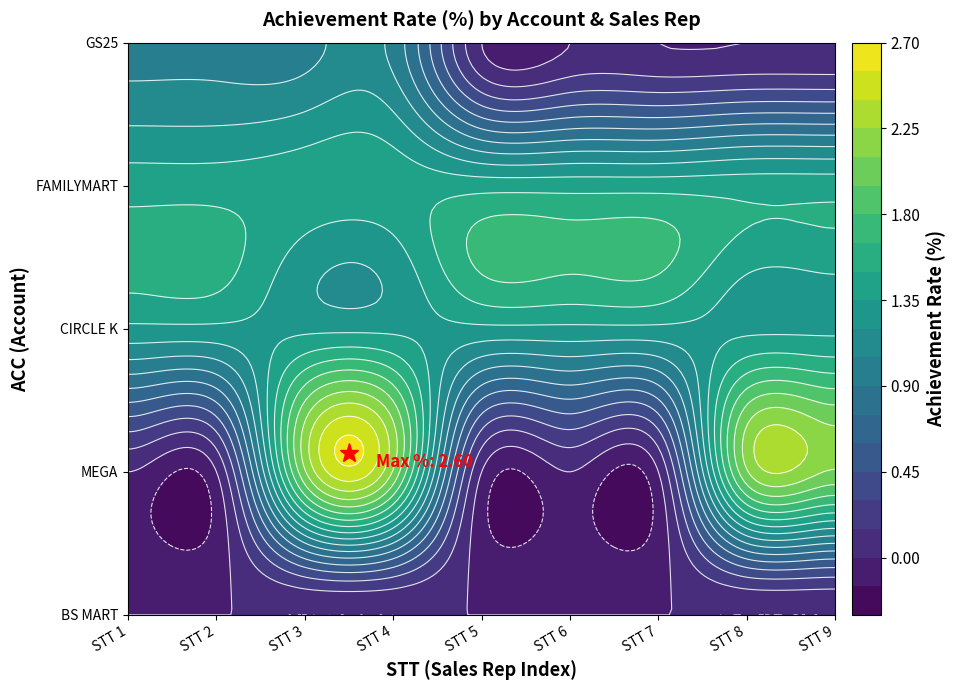

Which series has the largest range (max minus min)?

MEGA